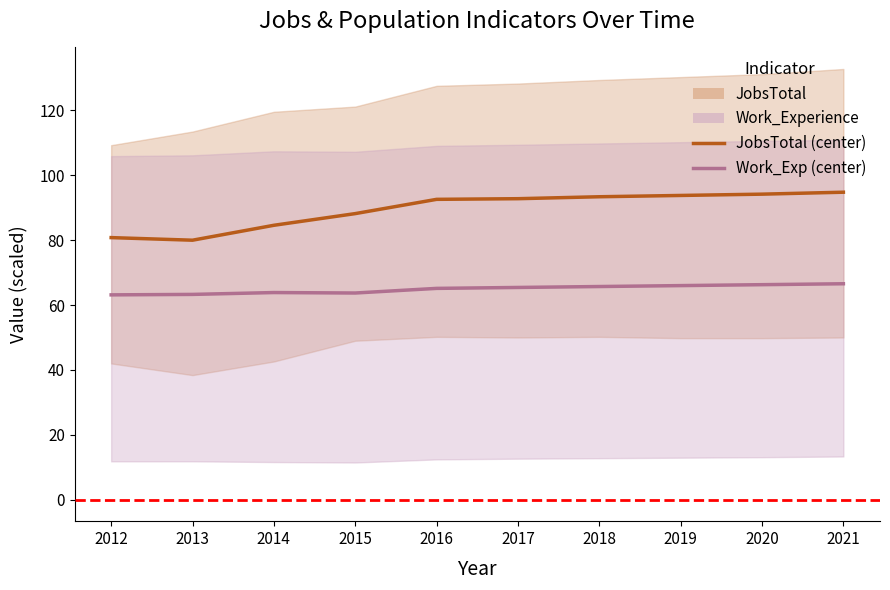

What is the value of the JobsTotal (center) point at the 2nd from the left?

80.0